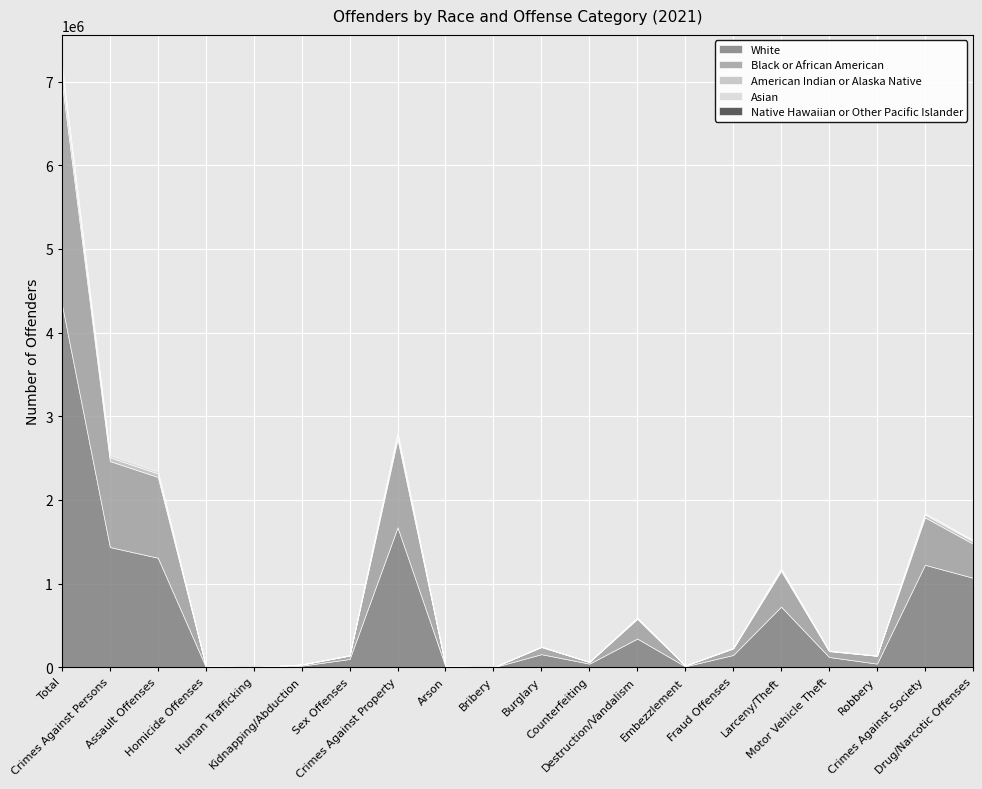

Rank the categories by Black or African American value from lowest to highest.

Bribery, Human Trafficking, Arson, Embezzlement, Homicide Offenses, Kidnapping/Abduction, Counterfeiting, Sex Offenses, Motor Vehicle Theft, Fraud Offenses, Burglary, Robbery, Destruction/Vandalism, Drug/Narcotic Offenses, Larceny/Theft, Crimes Against Society, Assault Offenses, Crimes Against Persons, Crimes Against Property, Total